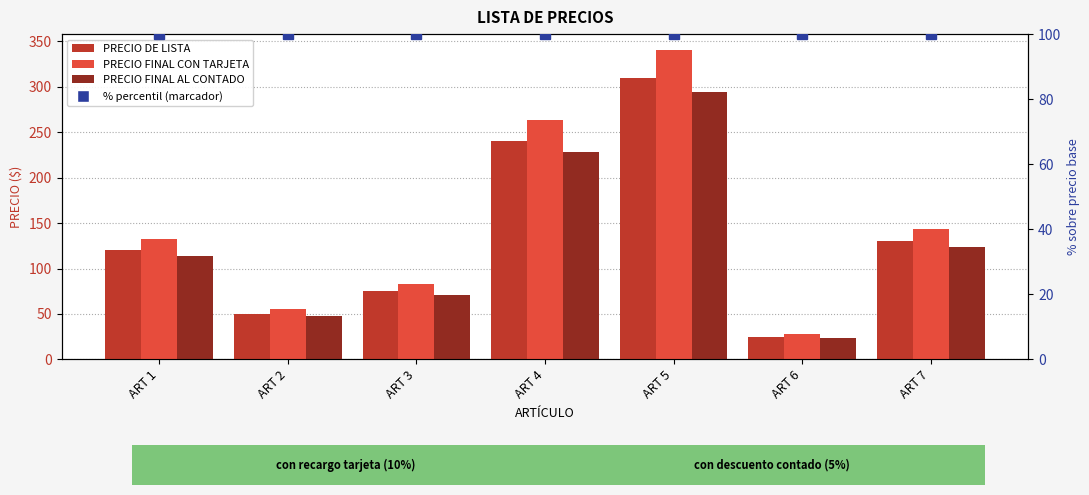

Is it true that % recargo tarjeta equals 100.0 at ART 4?

True